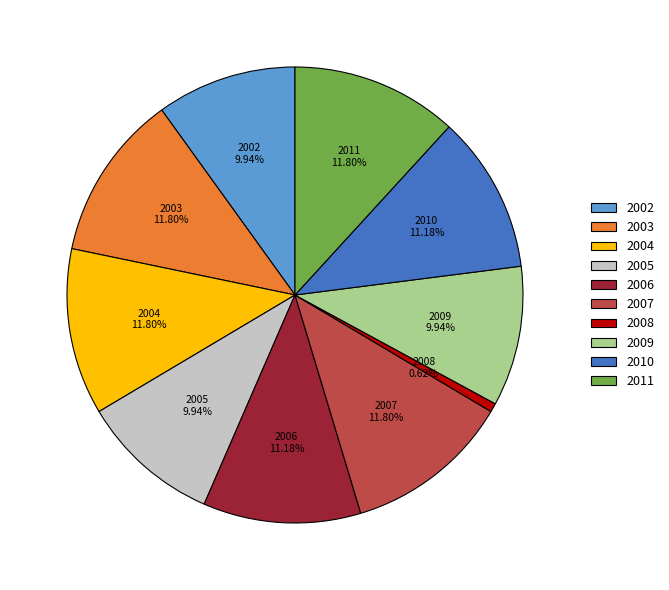

Is there any slice that represents more than half of the pie?

No